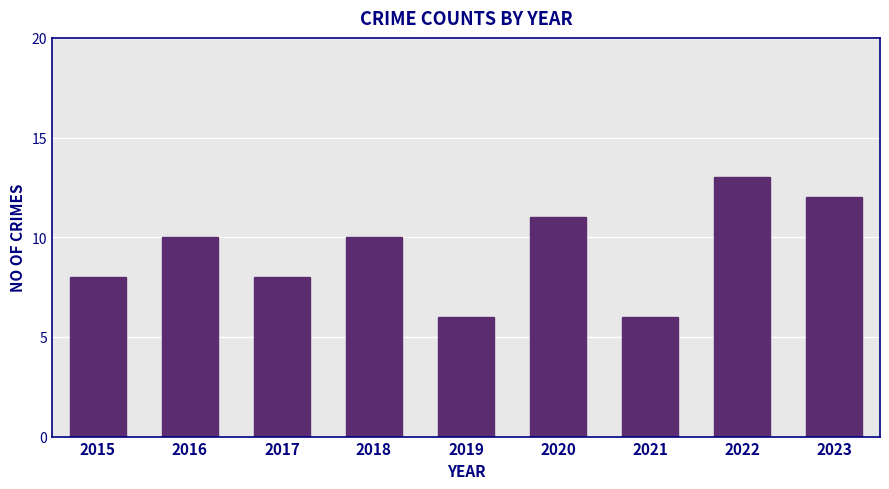

Reading left to right, what are all the values shown in this chart?

8	10	8	10	6	11	6	13	12